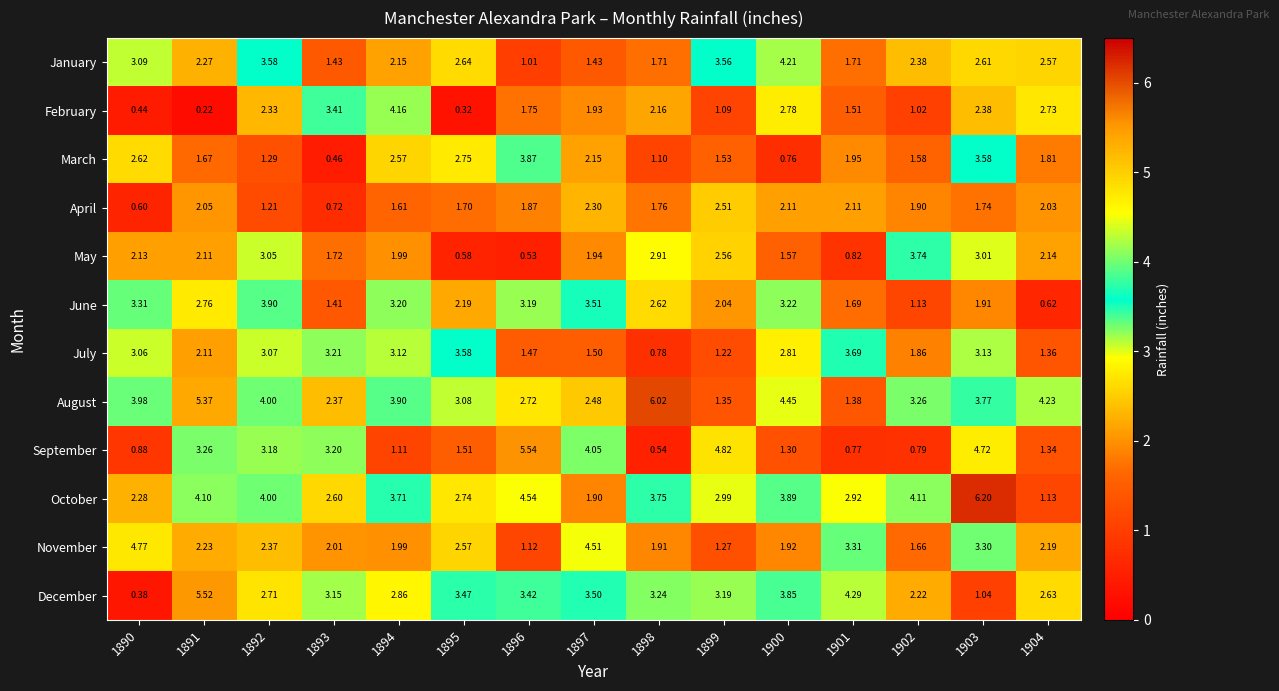

Rank the series by their maximum value, from highest to lowest.

October, August, September, December, November, January, February, June, March, May, July, April